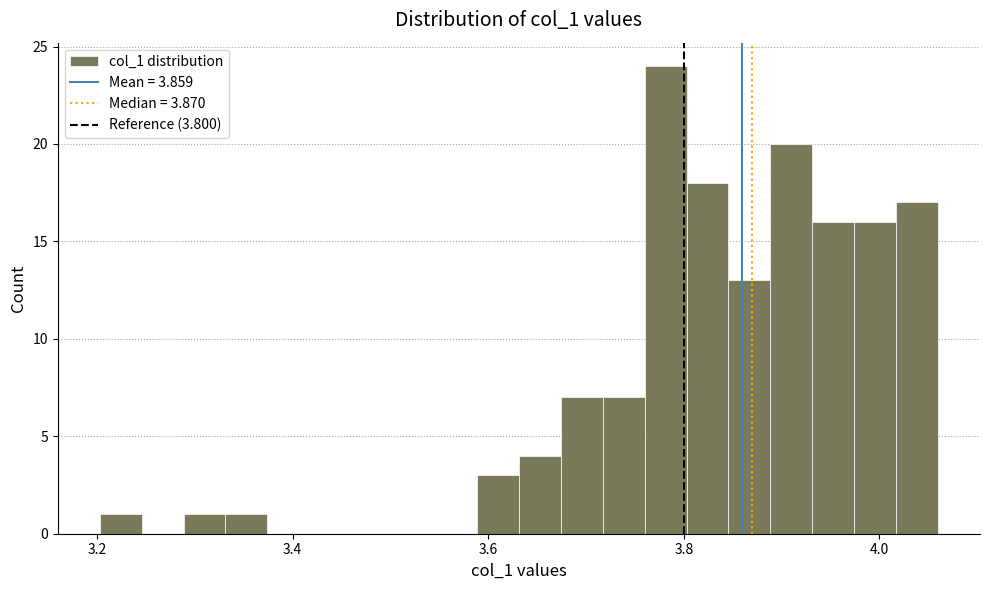

Around what value on the x-axis is the tallest bar? Give the approximate position of its centre, as read against the axis.

3.78